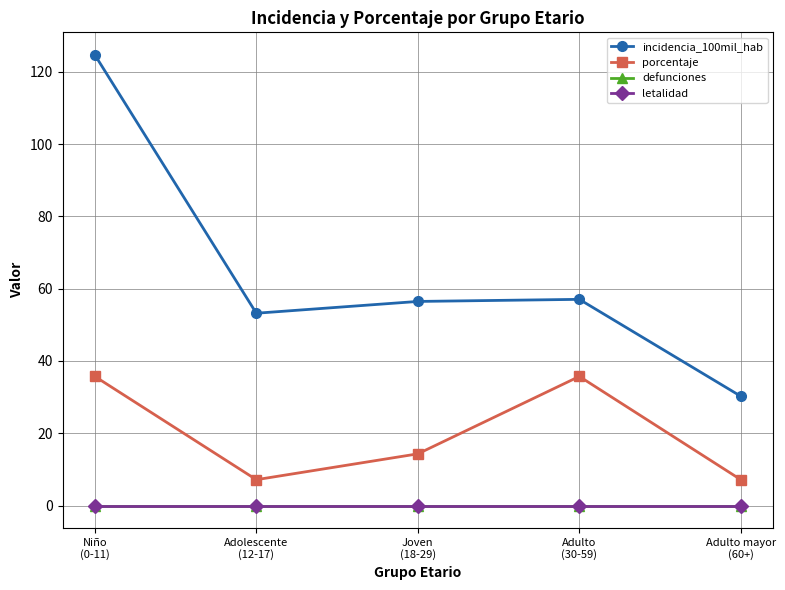

Reading left to right, extract all data points from this chart.

incidencia_100mil_hab: Niño
(0-11)=124.7	Adolescente
(12-17)=53.2	Joven
(18-29)=56.5	Adulto
(30-59)=57.0	Adulto mayor
(60+)=30.2
porcentaje: Niño
(0-11)=35.7	Adolescente
(12-17)=7.1	Joven
(18-29)=14.3	Adulto
(30-59)=35.7	Adulto mayor
(60+)=7.1
defunciones: Niño
(0-11)=0.0	Adolescente
(12-17)=0.0	Joven
(18-29)=0.0	Adulto
(30-59)=0.0	Adulto mayor
(60+)=0.0
letalidad: Niño
(0-11)=0.0	Adolescente
(12-17)=0.0	Joven
(18-29)=0.0	Adulto
(30-59)=0.0	Adulto mayor
(60+)=0.0